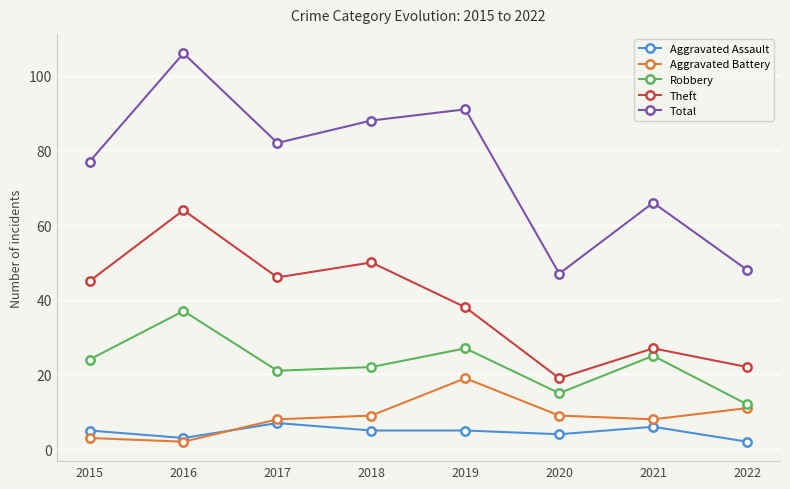

What are all the series names shown in the legend?

Aggravated Assault, Aggravated Battery, Robbery, Theft, Total